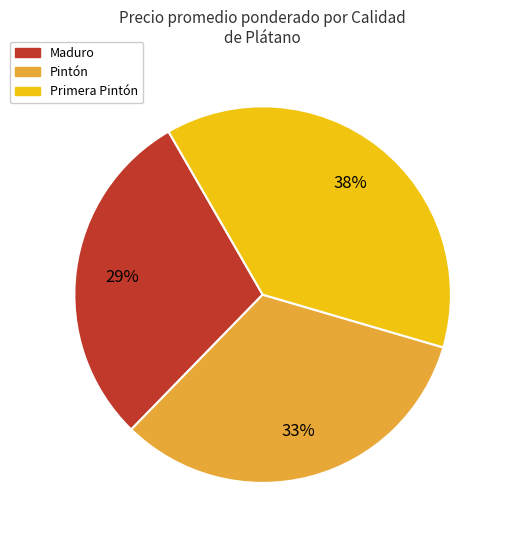

Rank the categories by value from lowest to highest.

Maduro, Pintón, Primera Pintón